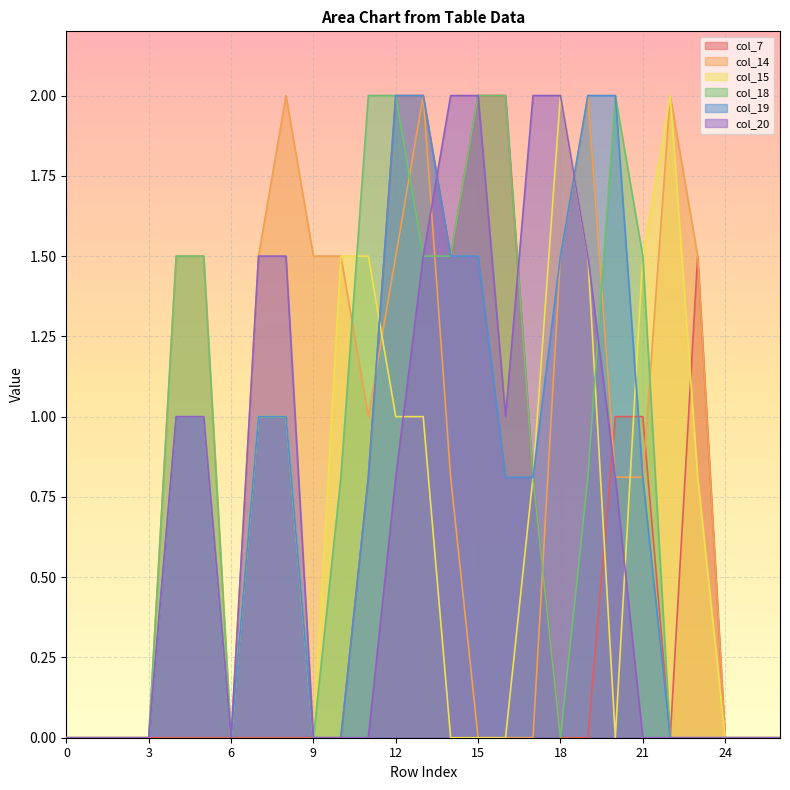

Where is the first local minimum for col_14?

6